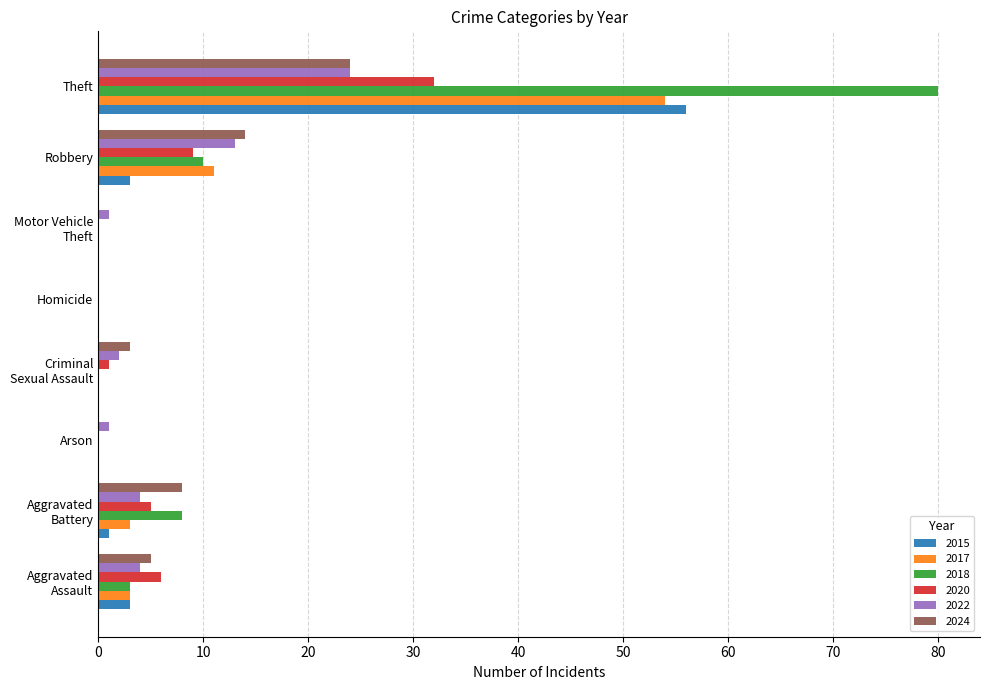

Where is 2020 nearest to the value 16?

Robbery